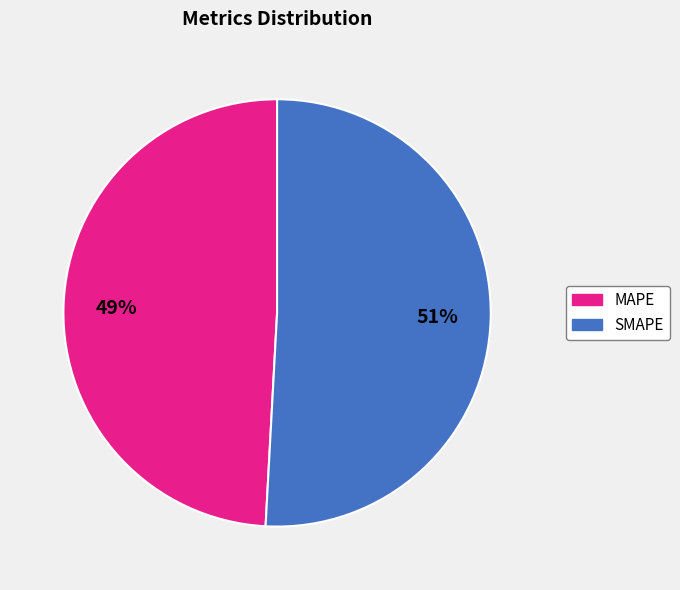

To the nearest percent, what is the average slice percentage?

50%